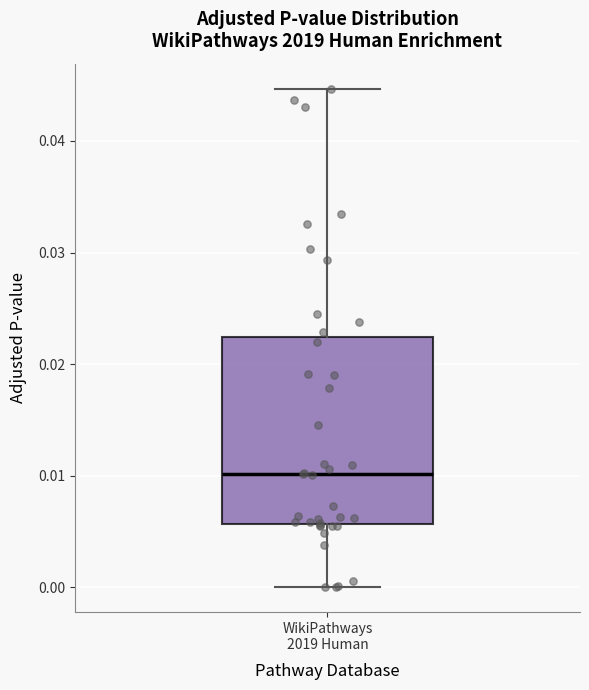

Transcribe this box plot: give where the median line is, the range the box spans, and where the two whiskers end, as read against the y-axis. The values are not printed on the chart, so give them approximately, as read against the axis.

median 0.010, box 0.006 to 0.022, whiskers 0.000 to 0.045